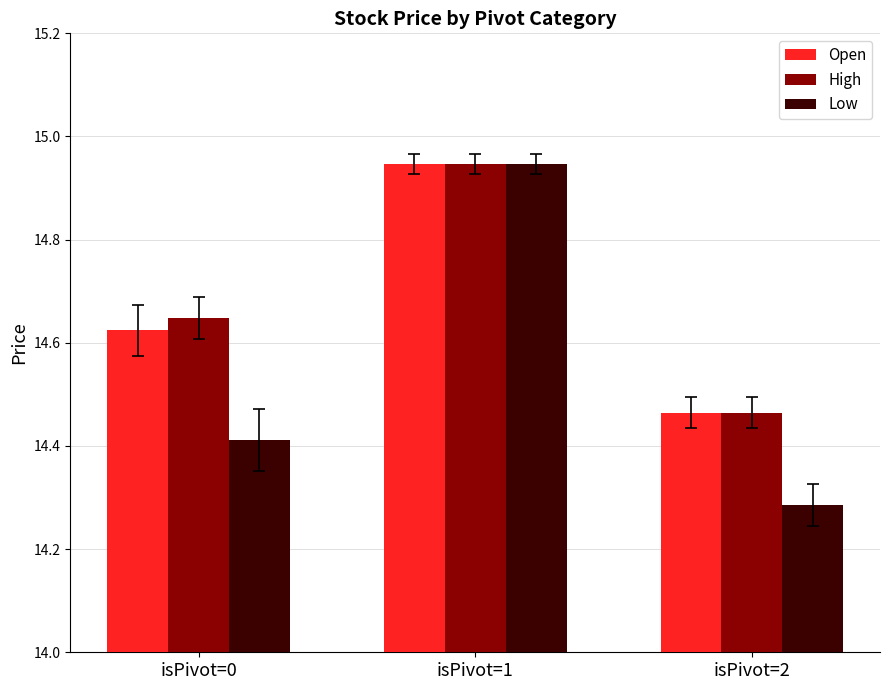

At how many categories does at least one series exceed 14?

3